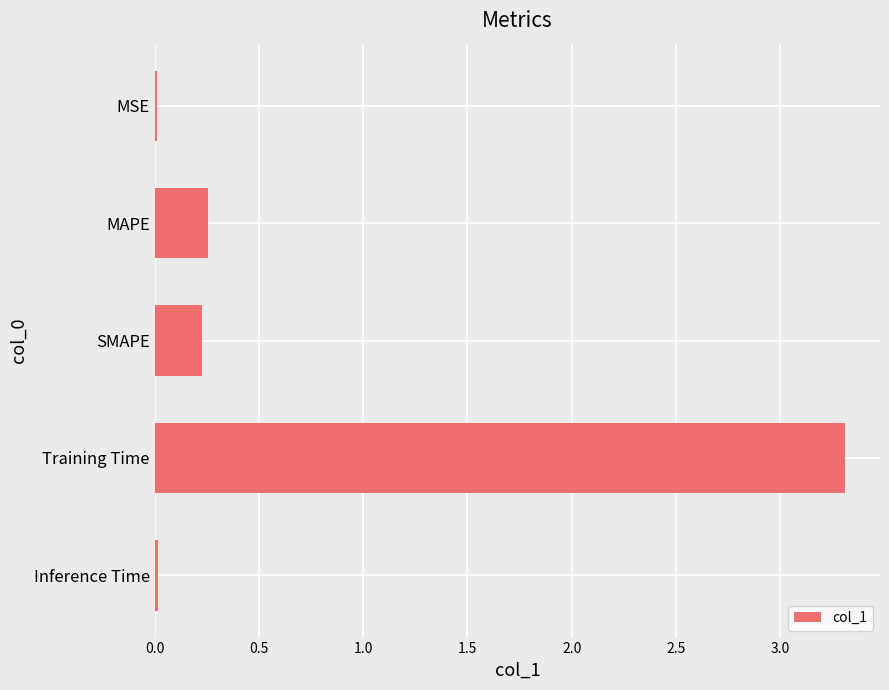

What is the label of the 2nd bar from the top?

MAPE